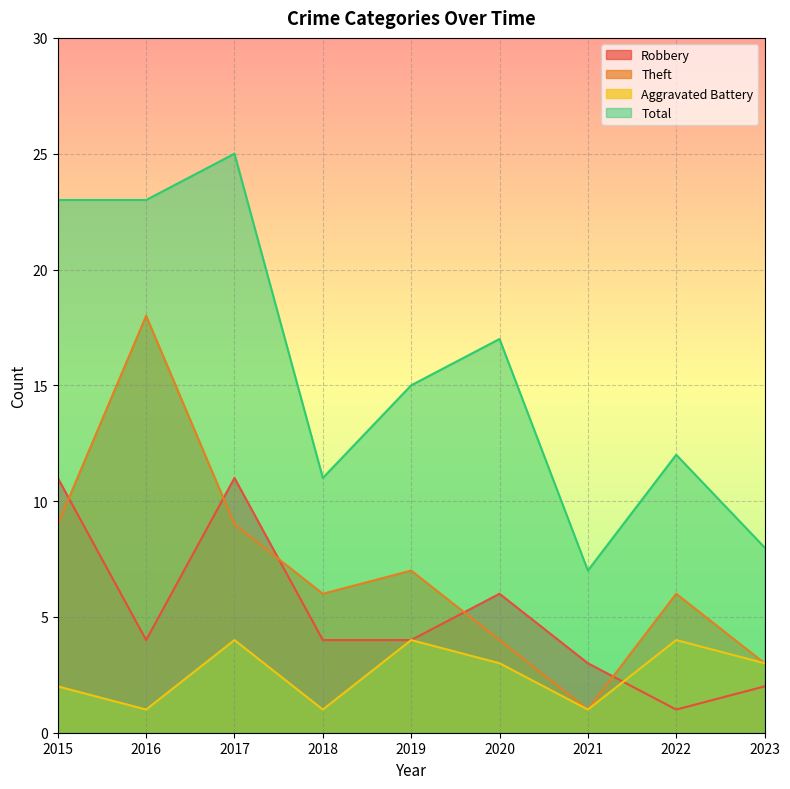

Reading left to right, what are all the values shown in this chart?

Robbery: 11	4	11	4	4	6	3	1	2
Theft: 9	18	9	6	7	4	1	6	3
Aggravated Battery: 2	1	4	1	4	3	1	4	3
Total: 23	23	25	11	15	17	7	12	8